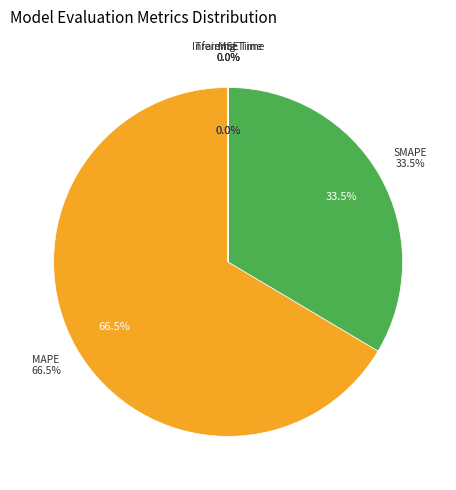

To the nearest percent, what is the combined percentage of MAPE and Training Time?

66%